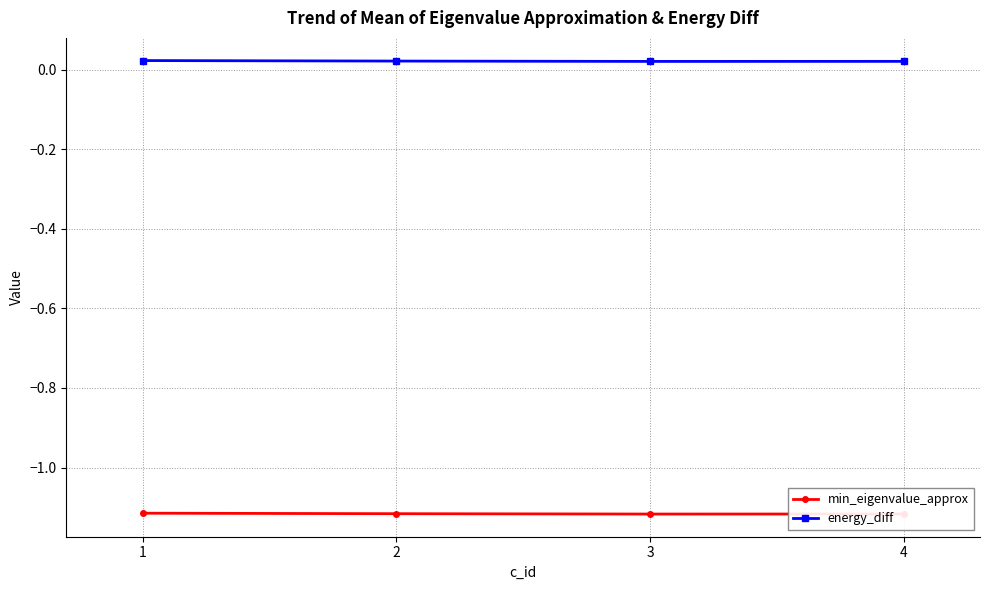

Does the chart have visible grid lines?

Yes